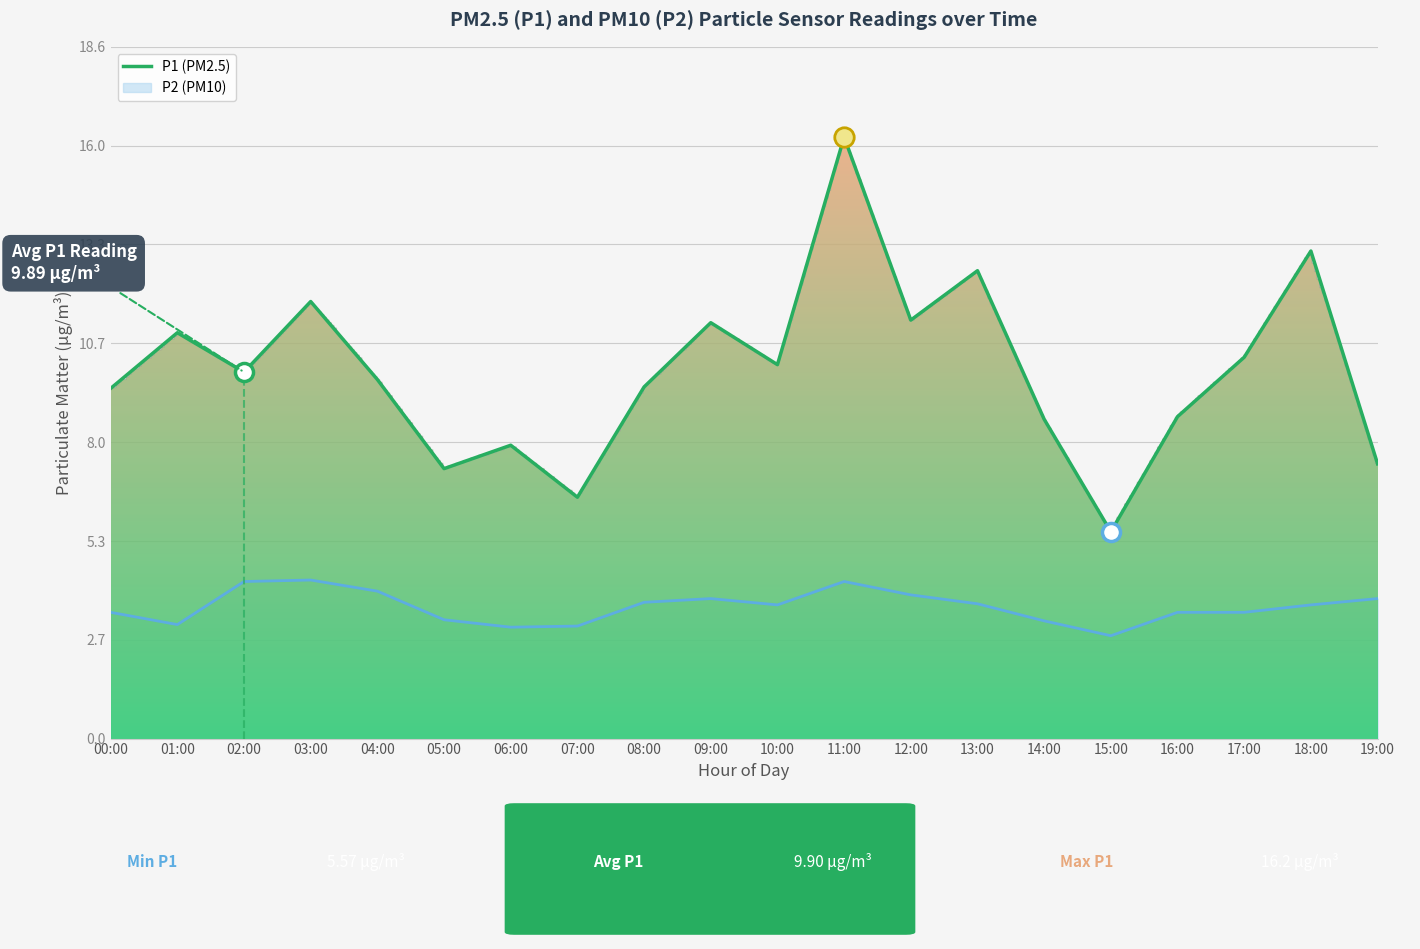

Between 02:00 and 04:00, which series saw the biggest shift?

P2 (PM10)